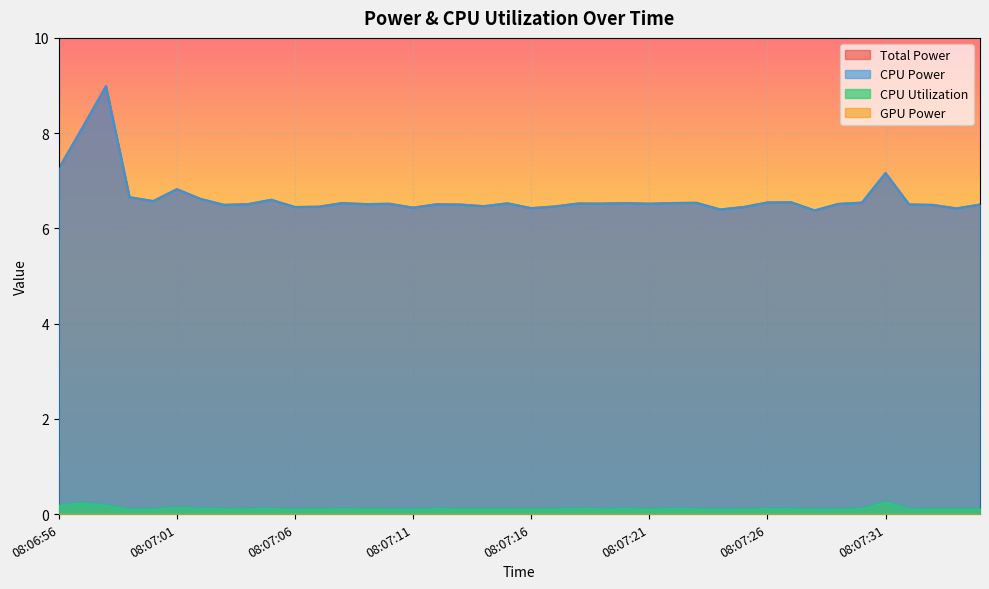

List the labels in order of CPU Power value, smallest first.

08:07:28, 08:07:24, 08:07:34, 08:07:16, 08:07:11, 08:07:06, 08:07:25, 08:07:07, 08:07:17, 08:07:14, 08:07:33, 08:07:03, 08:07:35, 08:07:13, 08:07:32, 08:07:12, 08:07:04, 08:07:09, 08:07:29, 08:07:10, 08:07:21, 08:07:19, 08:07:18, 08:07:15, 08:07:20, 08:07:08, 08:07:22, 08:07:23, 08:07:30, 08:07:26, 08:07:27, 08:07:00, 08:07:05, 08:07:02, 08:06:59, 08:07:01, 08:07:31, 08:06:56, 08:06:57, 08:06:58